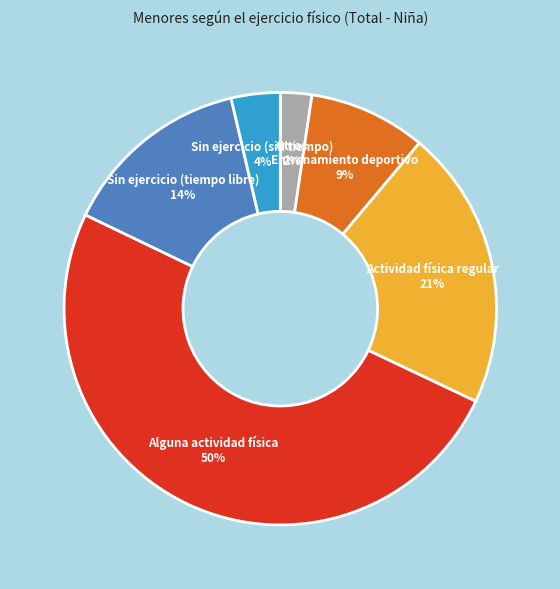

Is it true that Sin ejercicio (tiempo libre) is 14% of the pie?

True